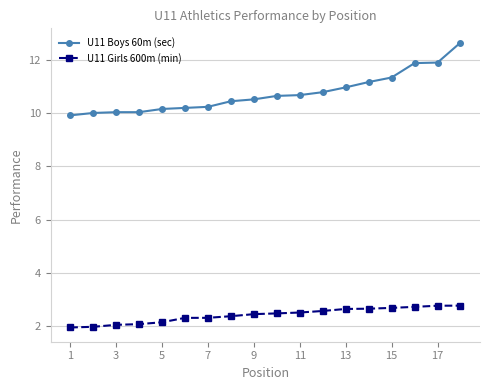

What is the minimum value shown in the chart?

2.0